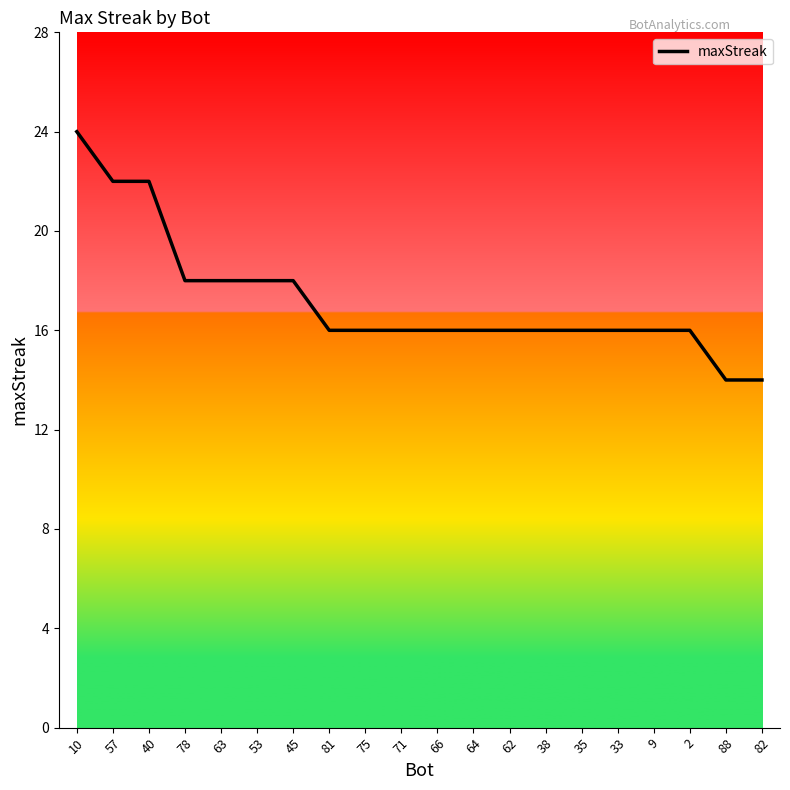

What is the greatest value displayed?

24